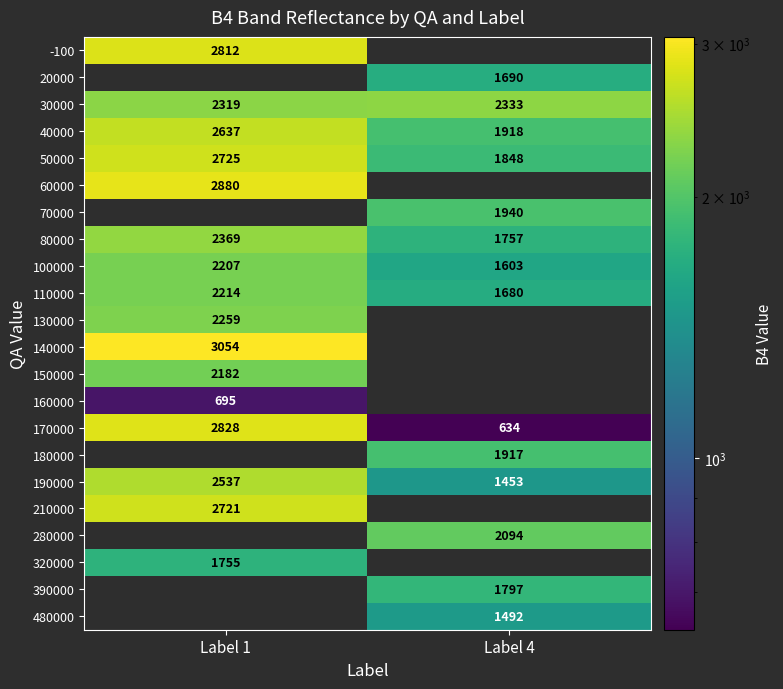

The 80000 series shows 827 at Label 1. True or false?

False